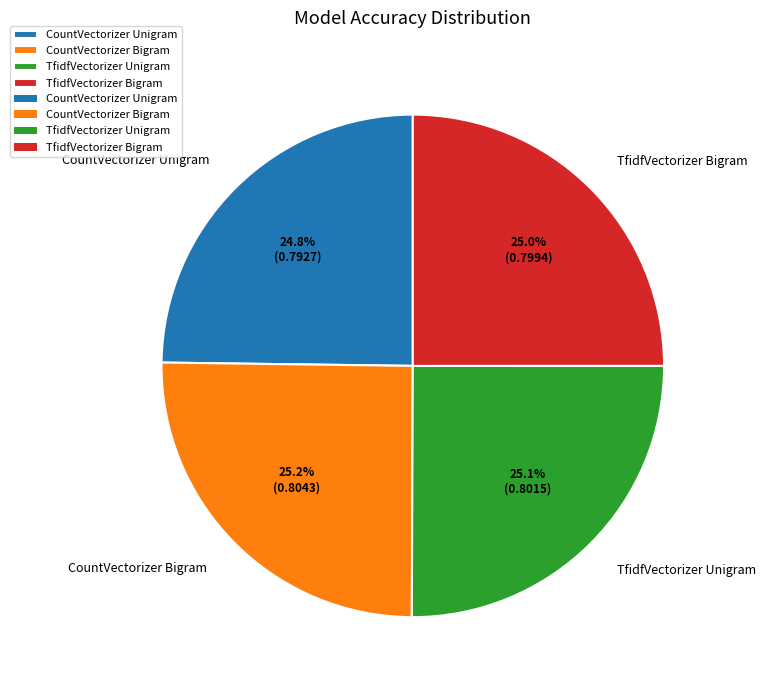

Does any single category account for the majority?

No